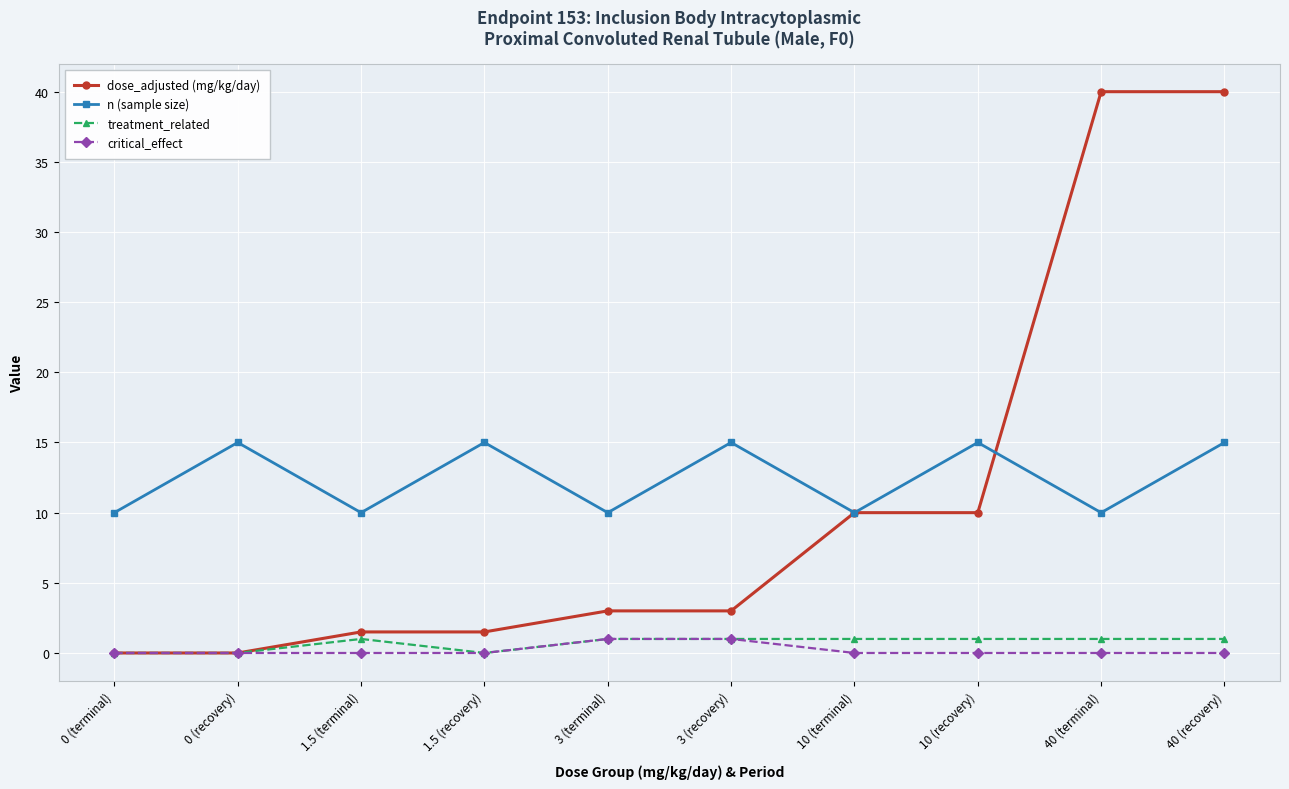

What is the maximum value shown in the chart?

40.0